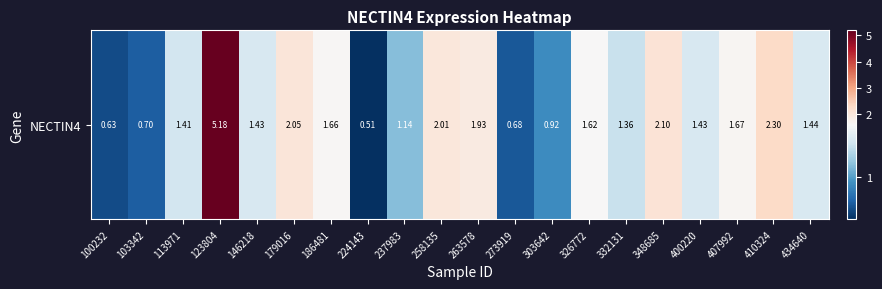

Approximately how many times larger is the value at 273919 compared to 237983?

0.6